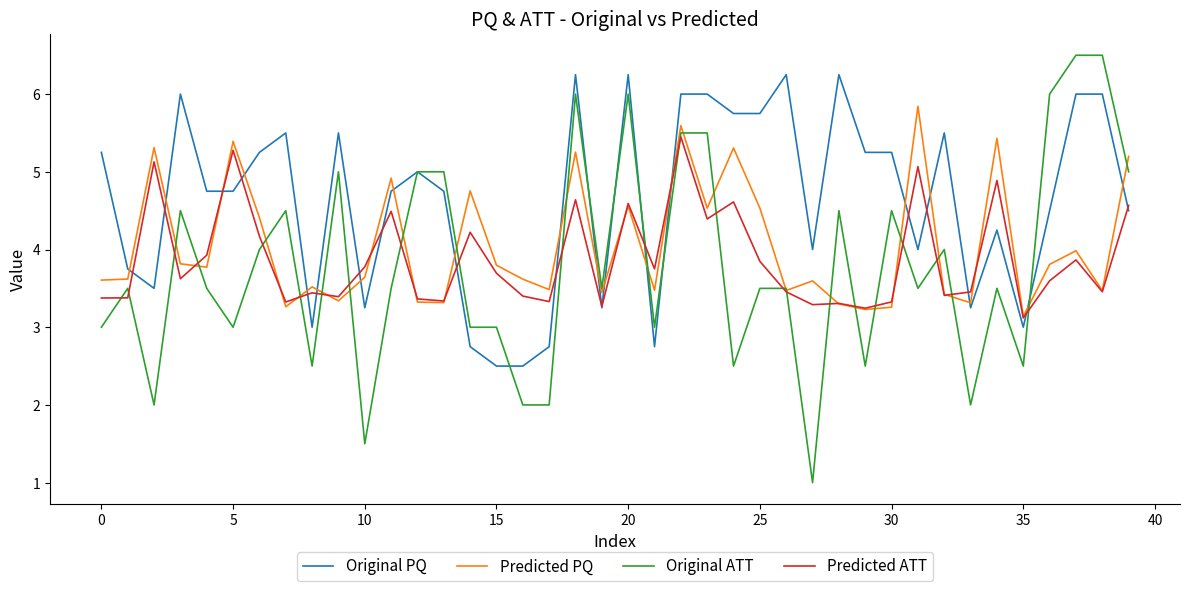

Which series has the widest spread of values?

Original ATT